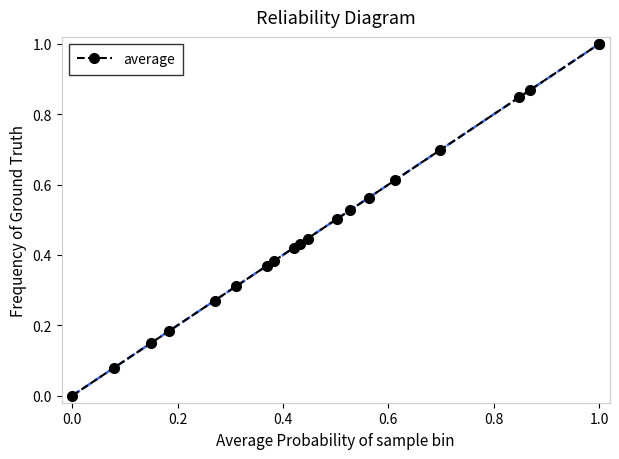

What is the sum of all values?

9.7